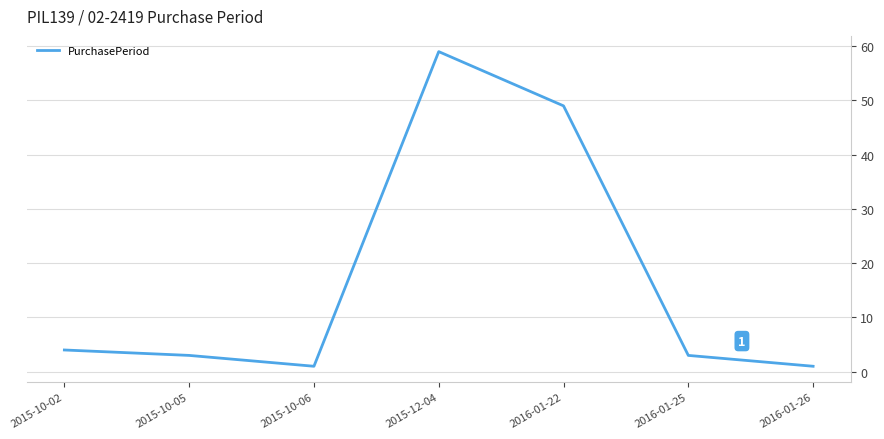

What position from the right is 2016-01-26?

1